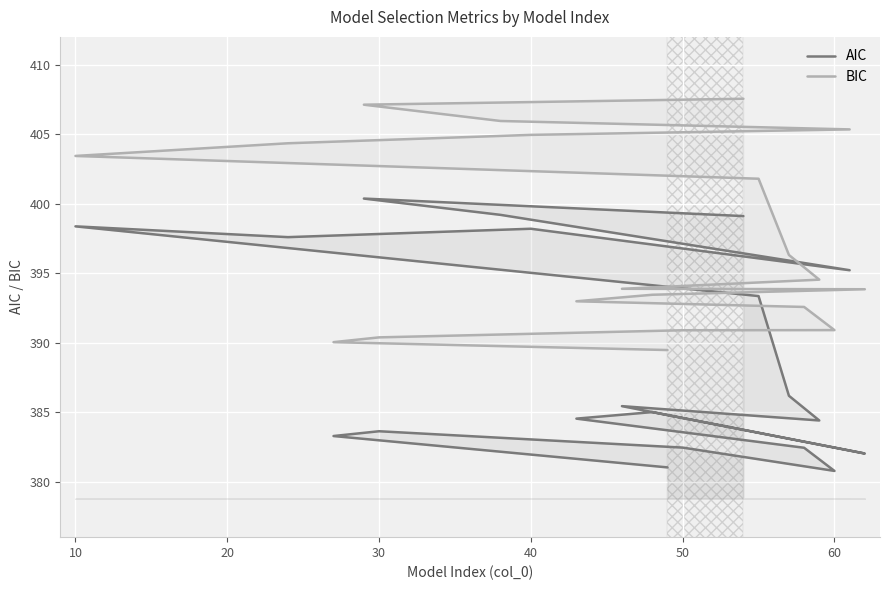

True or false: BIC has more than 2 points higher than both neighbors.

False